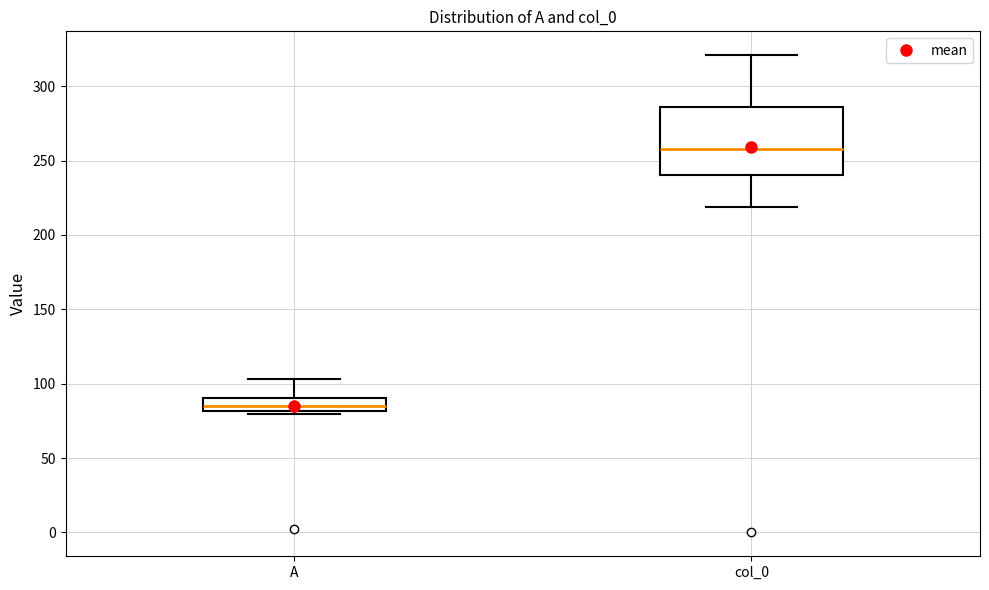

Comparing the boxes themselves (not the whiskers), which one is the tallest?

col_0